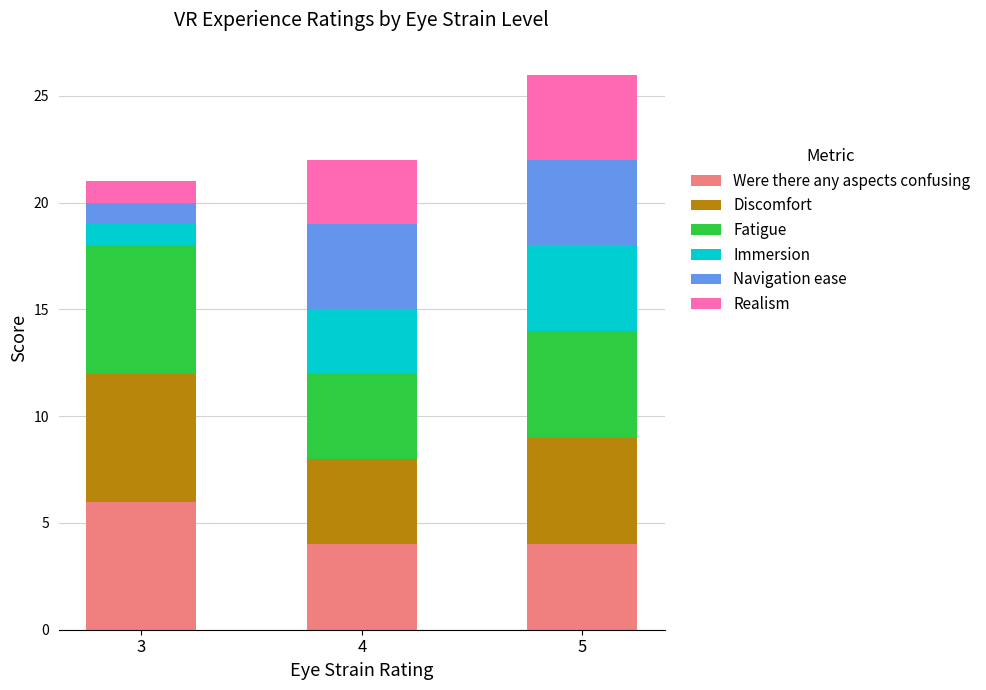

Count the Were there any aspects confusing values in the range 4 to 6.

3